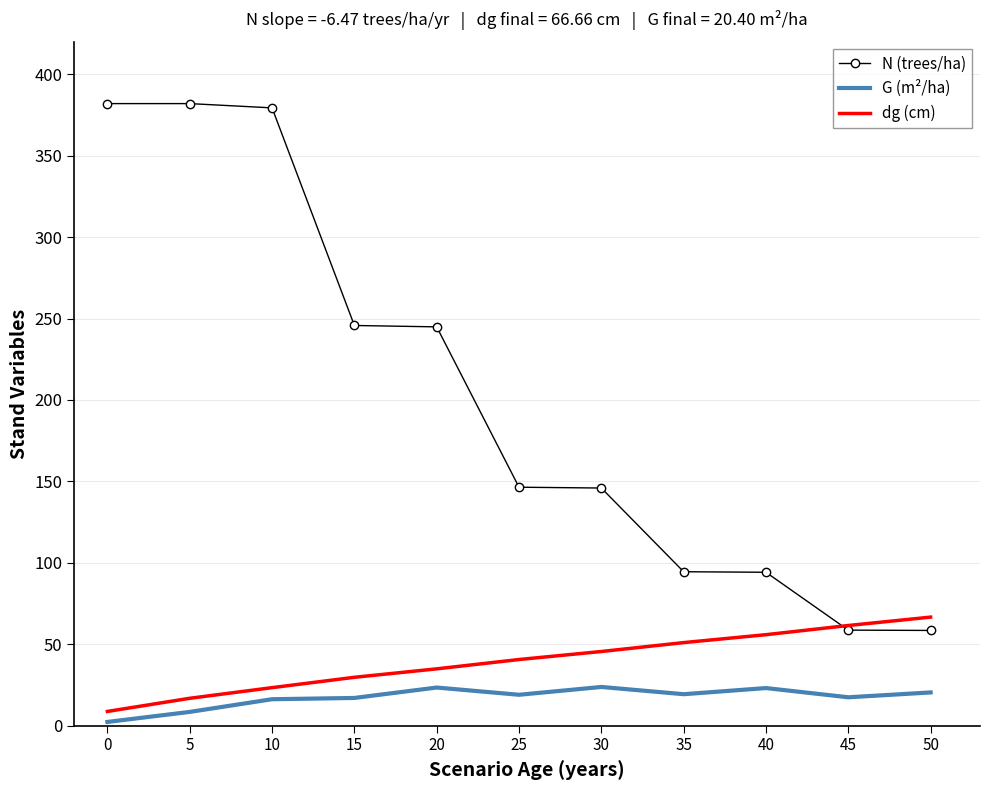

At which label does dg (cm) first exceed 40?

25